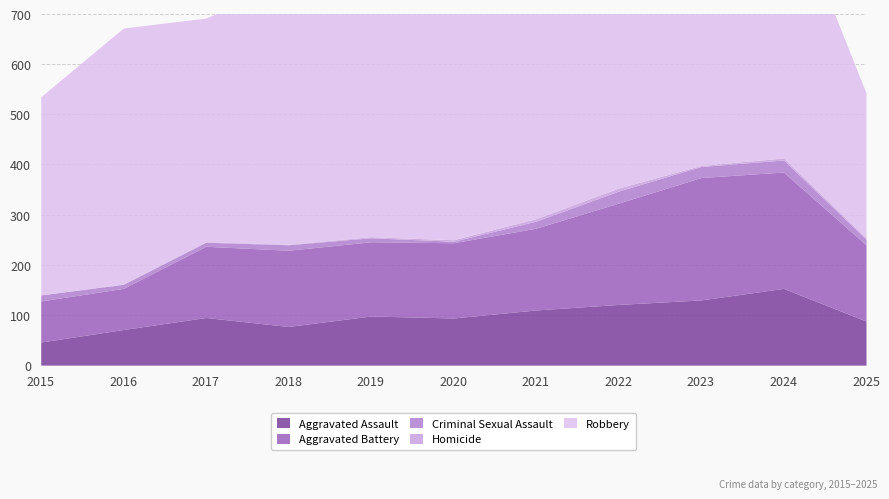

True or false: Aggravated Assault and Aggravated Battery cross at least once.

False